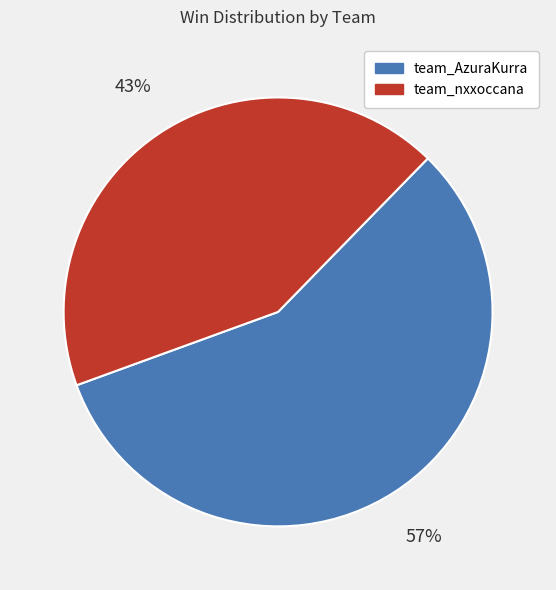

Count the number of slices in the pie.

2